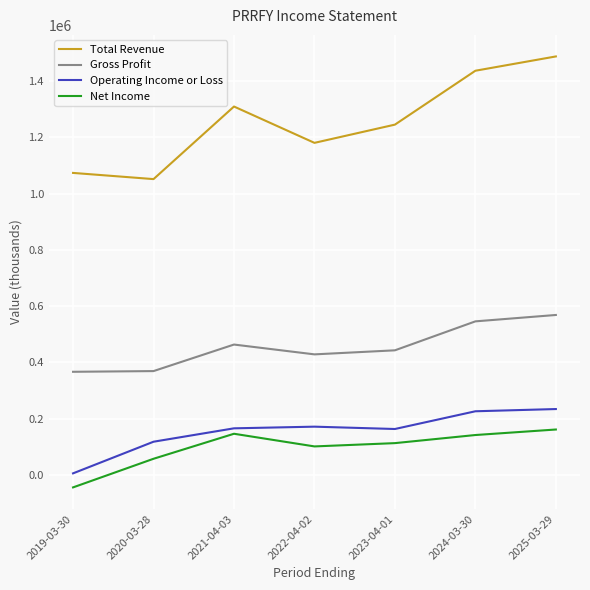

Which series has the widest spread of values?

Total Revenue